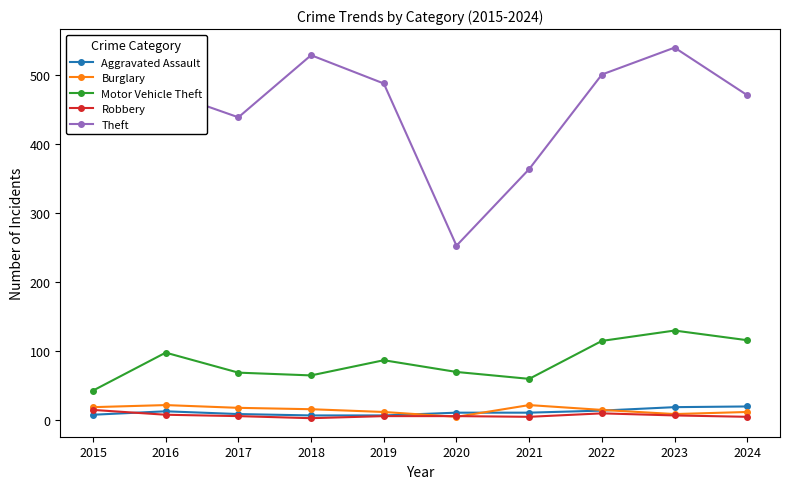

True or false: Robbery and Theft cross at least once.

False